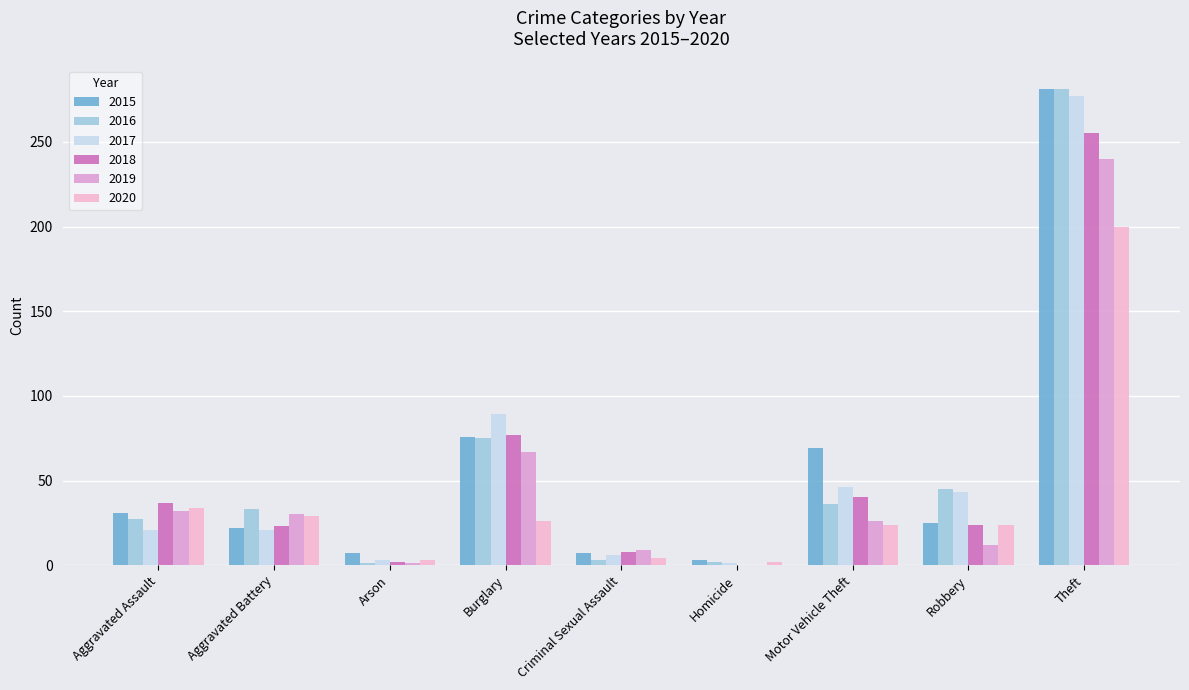

How many groups of bars are there?

9